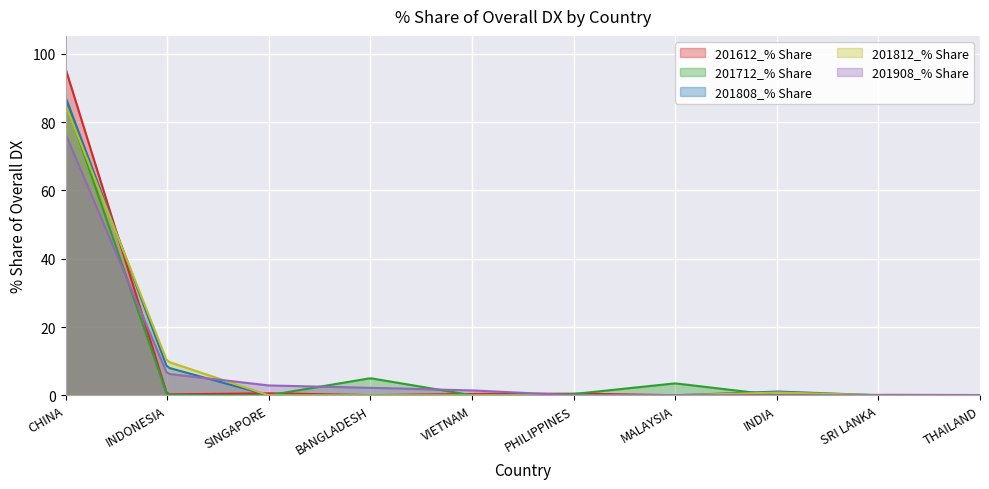

The value of 201908_% Share at SINGAPORE is 5.1. True or false?

False